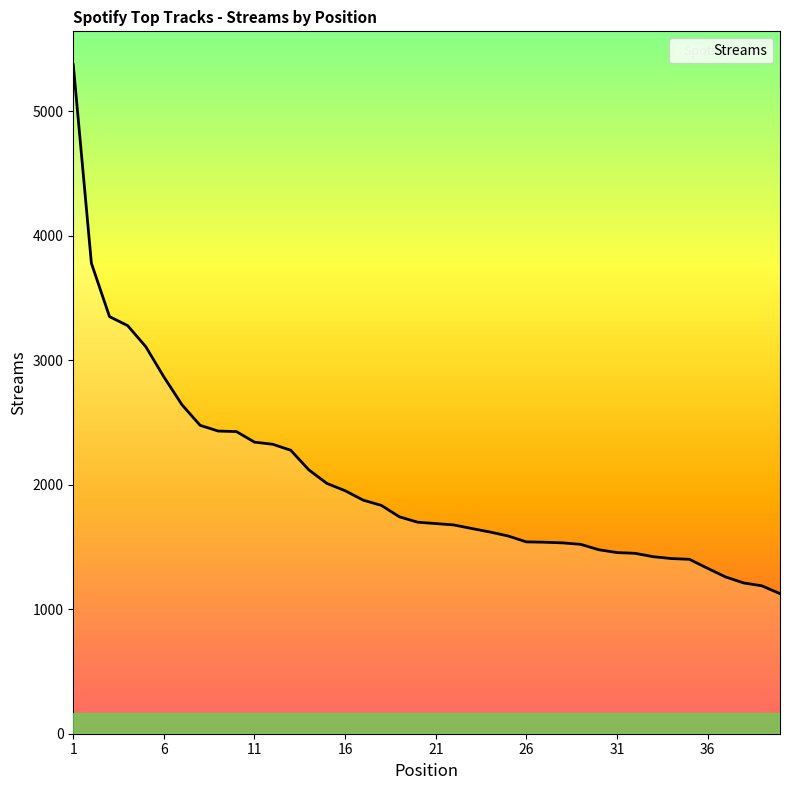

What is the difference between the maximum and minimum values?

4248